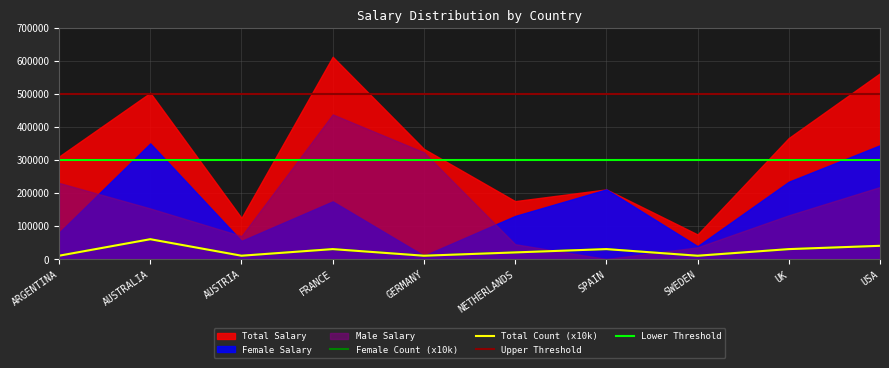

Which series has the widest spread of values?

Total Salary